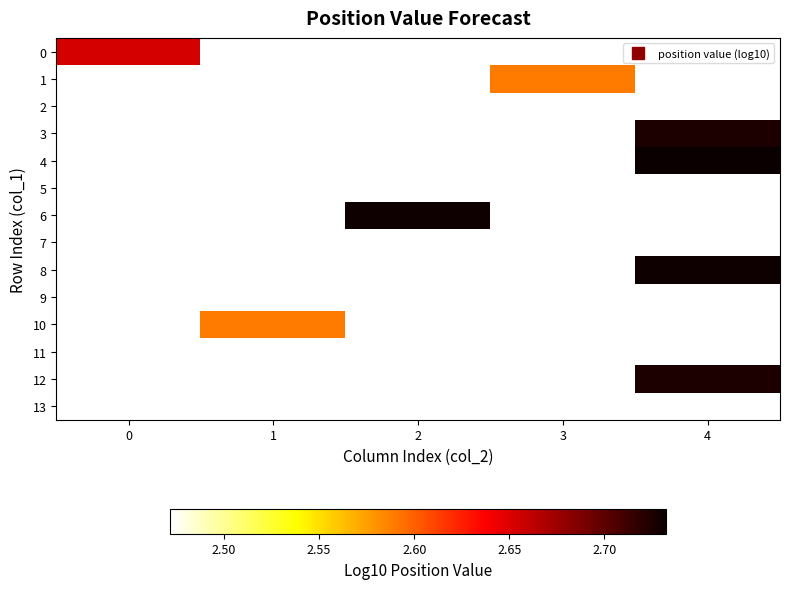

What is the maximum value shown in the chart?

2.7